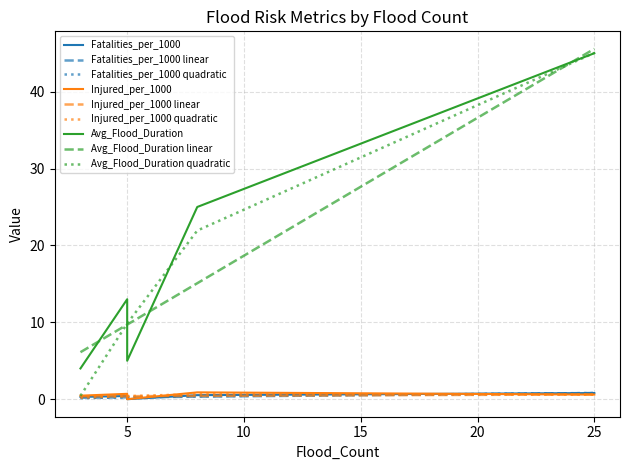

True or false: Avg_Flood_Duration and Fatalities_per_1000 intersect in this chart.

False